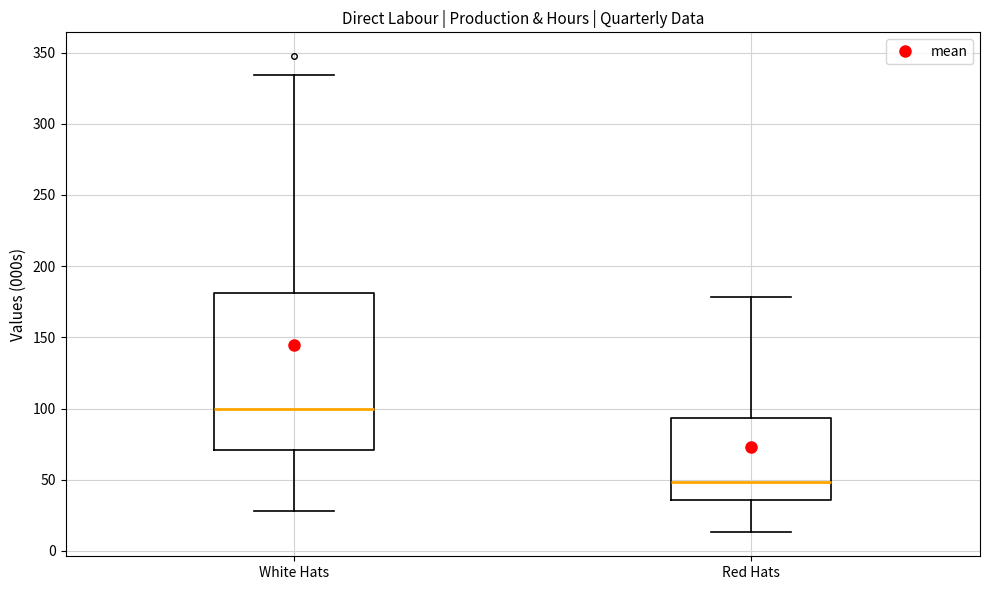

Reading left to right, transcribe this box plot: for each box, give where its median line is, the range the box spans, and where its two whiskers end, as read against the y-axis. The values are not printed on the chart, so give them approximately, as read against the axis.

White Hats: median 100, box 70 to 180, whiskers 30 to 335
Red Hats: median 50, box 35 to 95, whiskers 15 to 180